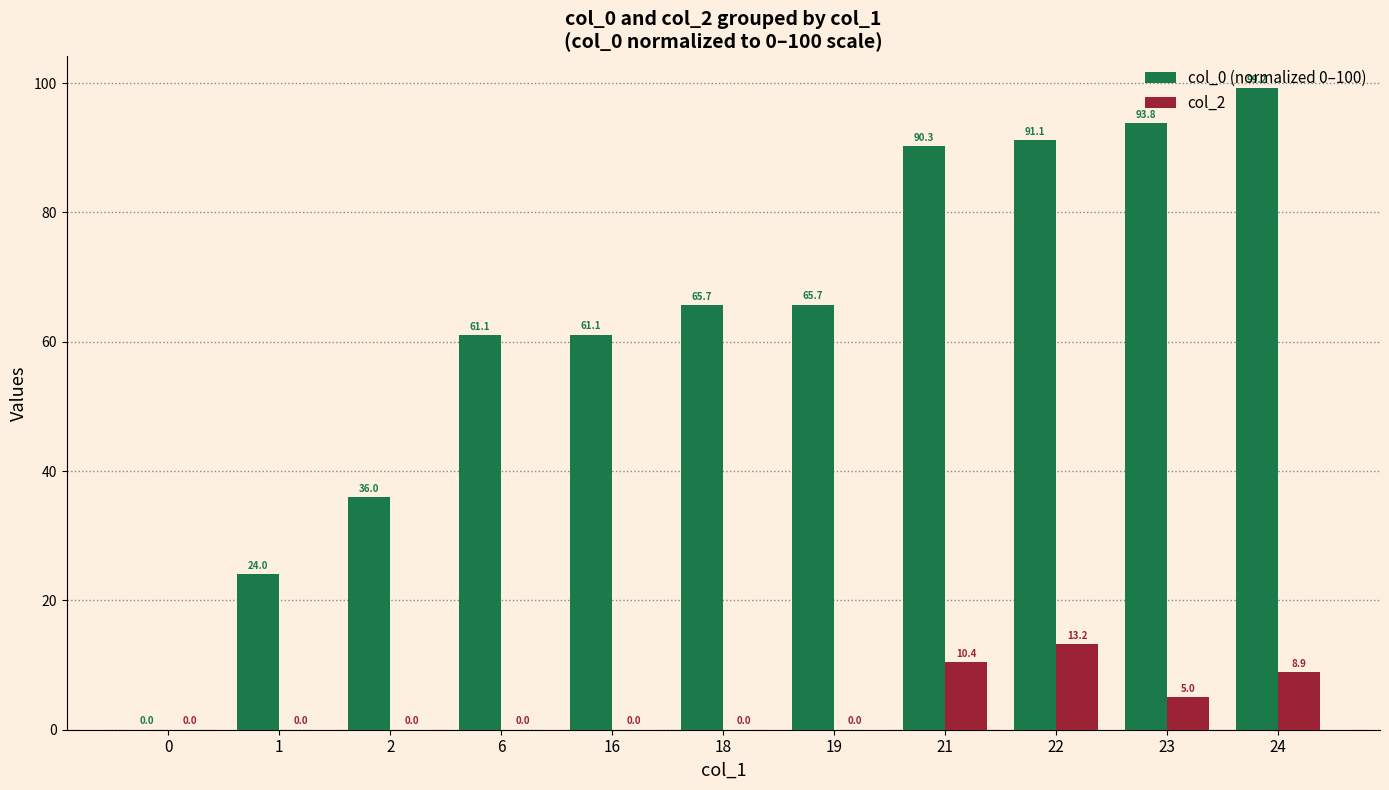

What is the sum of all col_0 (normalized 0–100) values?

688.1